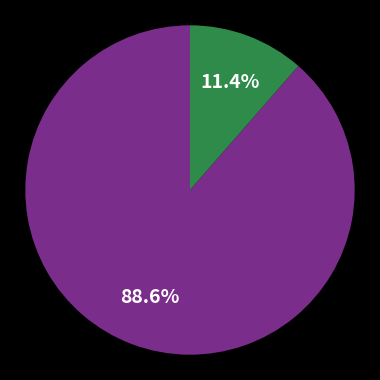

Does any single category account for the majority?

Yes